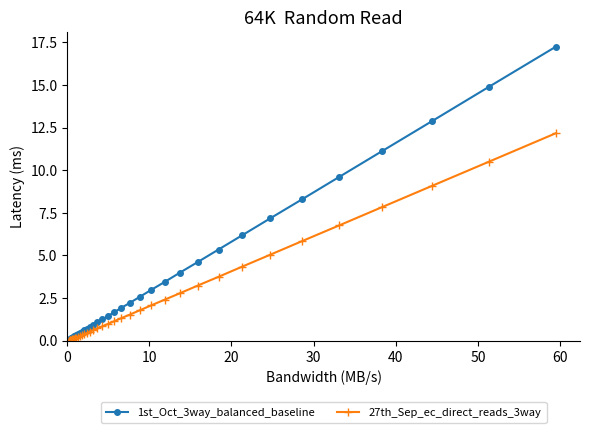

Which series has the largest total across all categories?

1st_Oct_3way_balanced_baseline